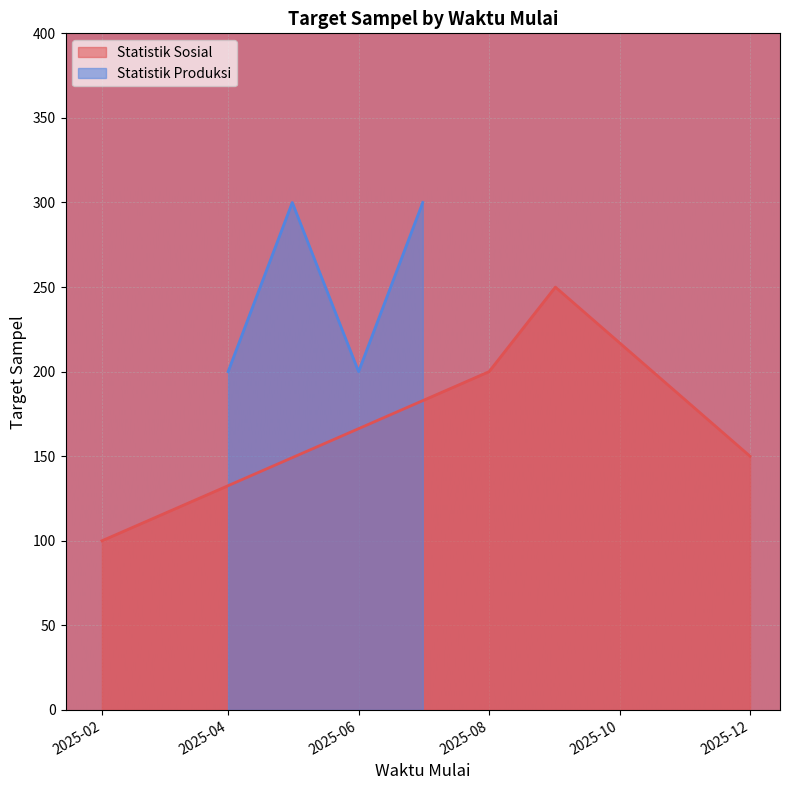

The value of Statistik Sosial at 2025-02 is 100. True or false?

True